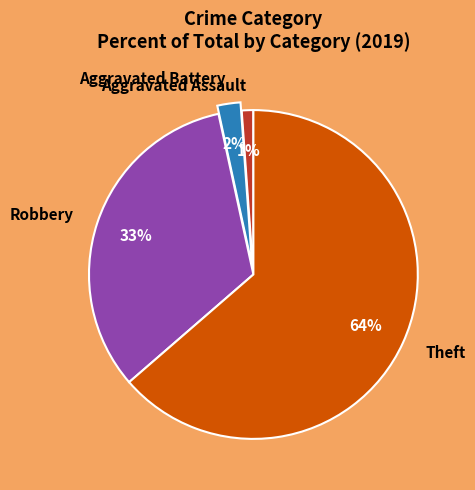

How many slices are in this pie chart?

4